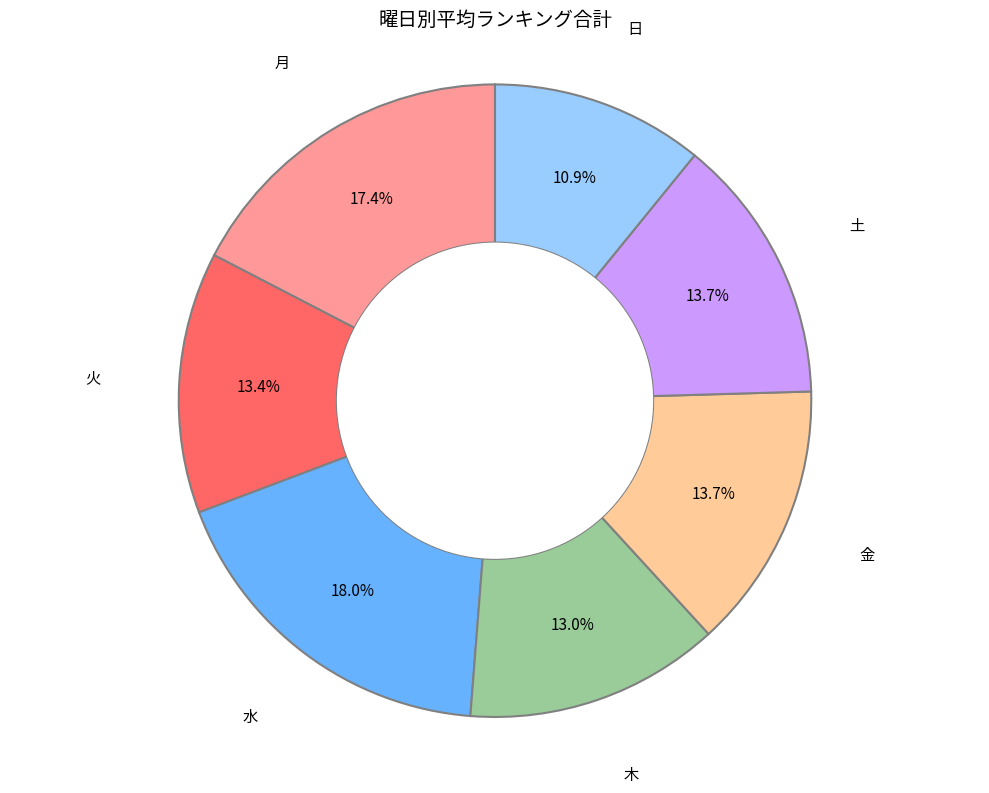

Which slice is the smallest?

日